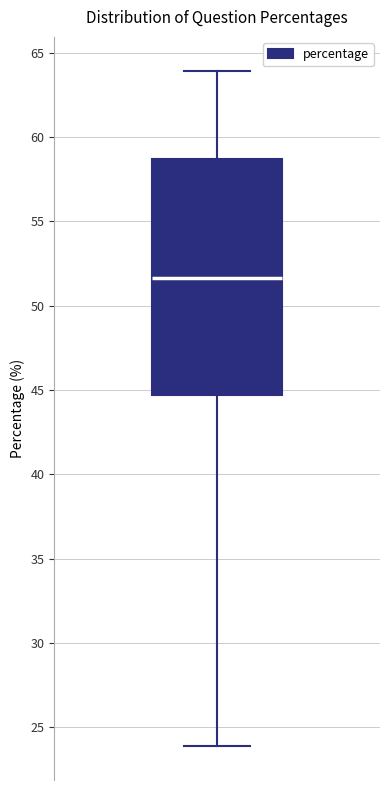

Read this box plot against the y-axis: the position of the median line, the range covered by the box, and the ends of both whiskers. The values are not printed on the chart, so give them approximately, as read against the axis.

median 51.5, box 44.5 to 58.5, whiskers 24.0 to 64.0